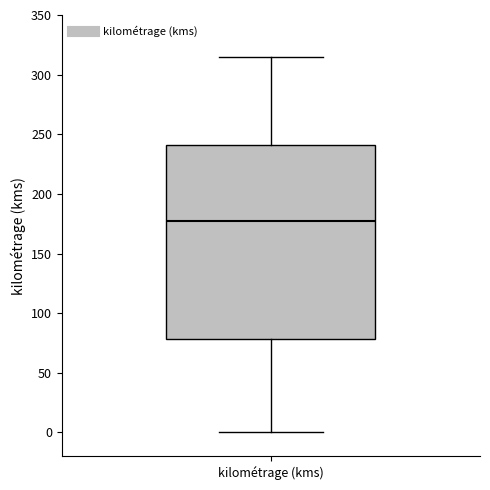

Where does the median line of the box for kilométrage (kms) sit on the y-axis? The values are not printed on the chart, so give them approximately, as read against the axis.

175